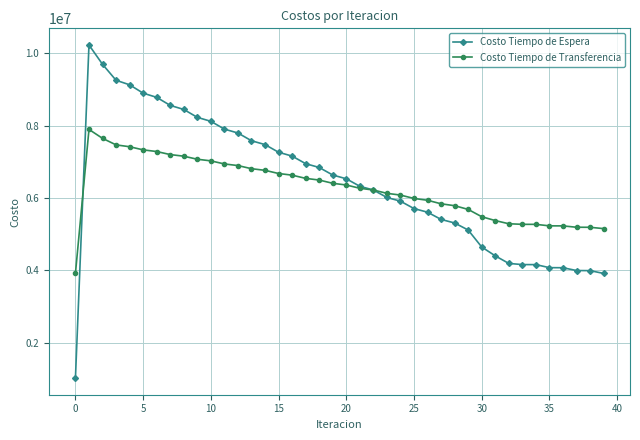

Which series has the widest spread of values?

Costo Tiempo de Espera